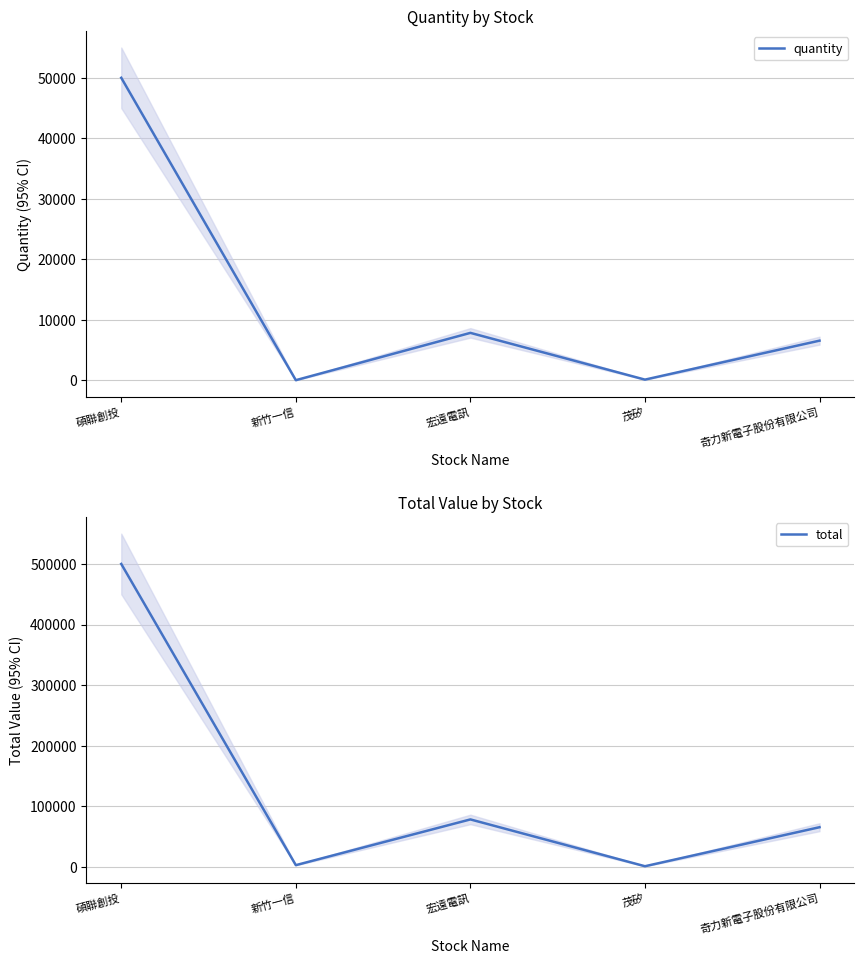

True or false: total and quantity cross at least once.

False